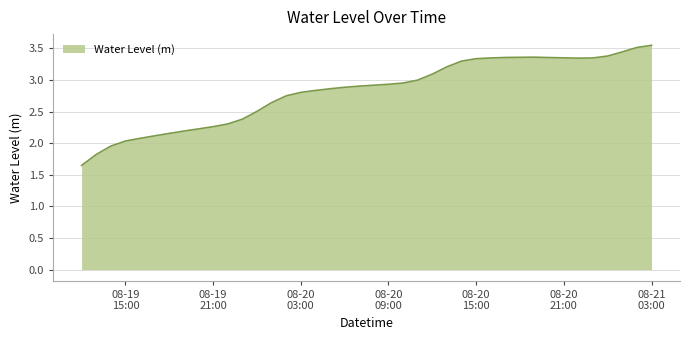

Does the chart have visible grid lines?

Yes